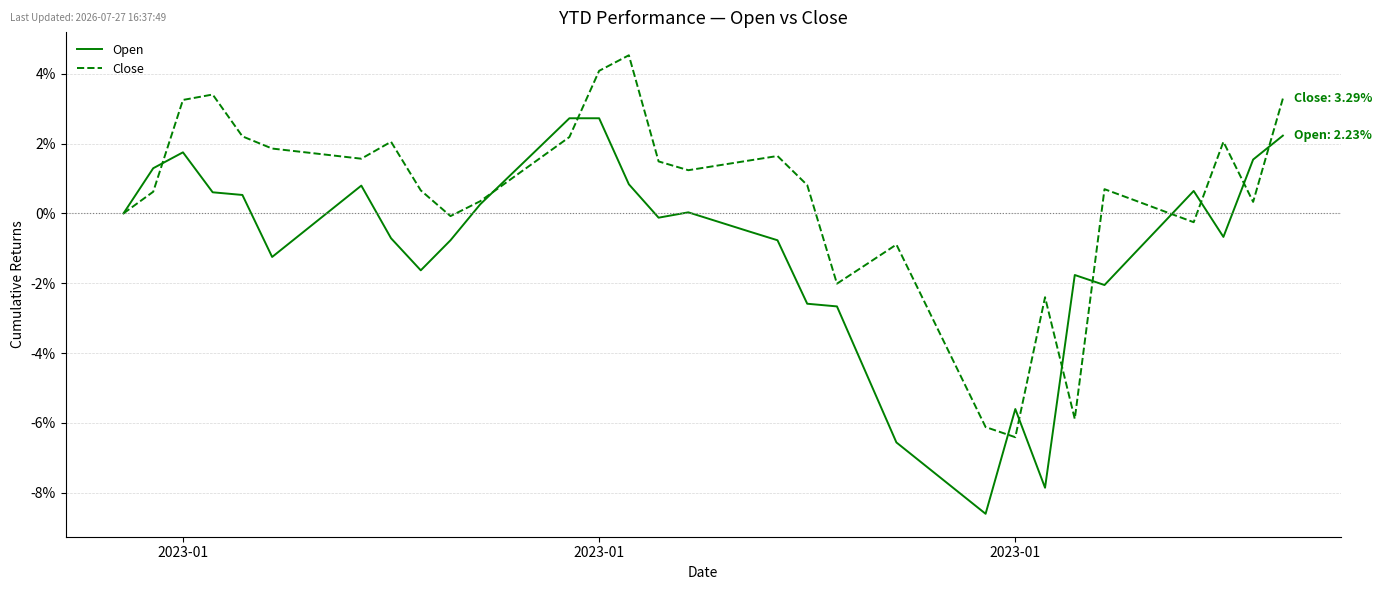

How many categories are shown in the chart?

40